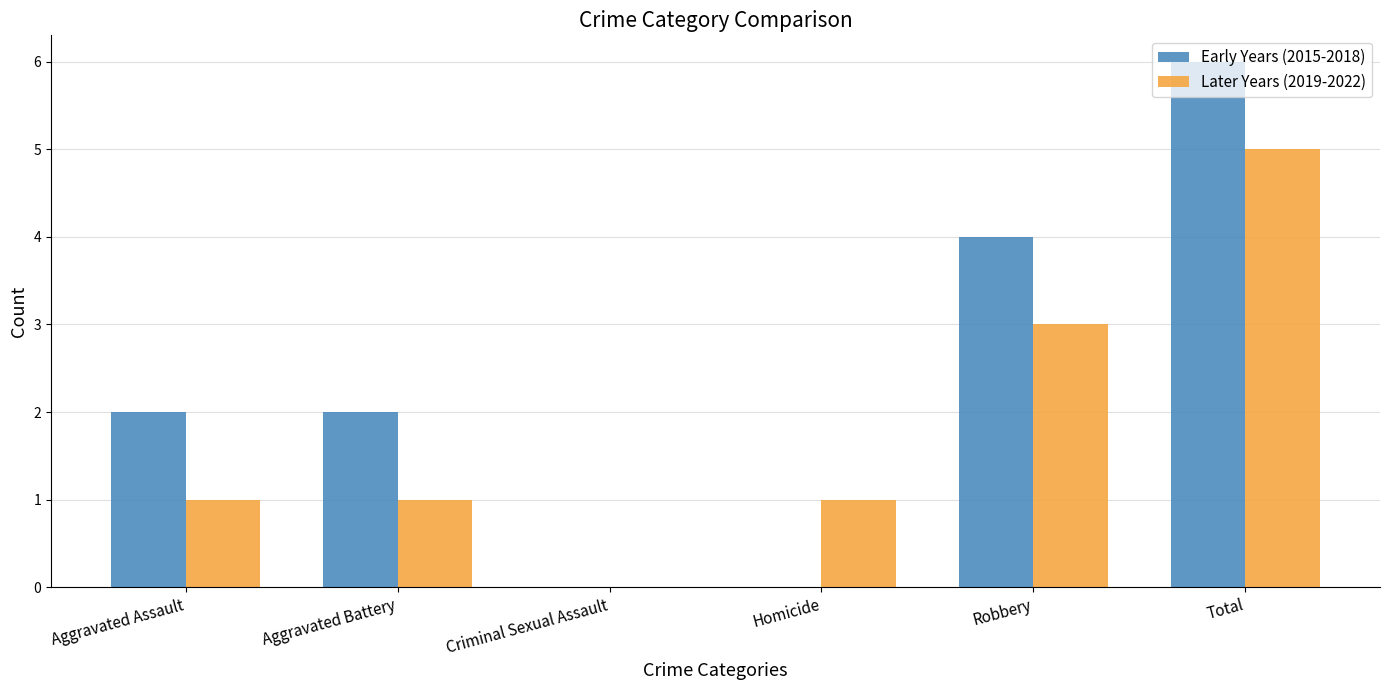

What is the spread (max minus min) of values at Robbery?

1